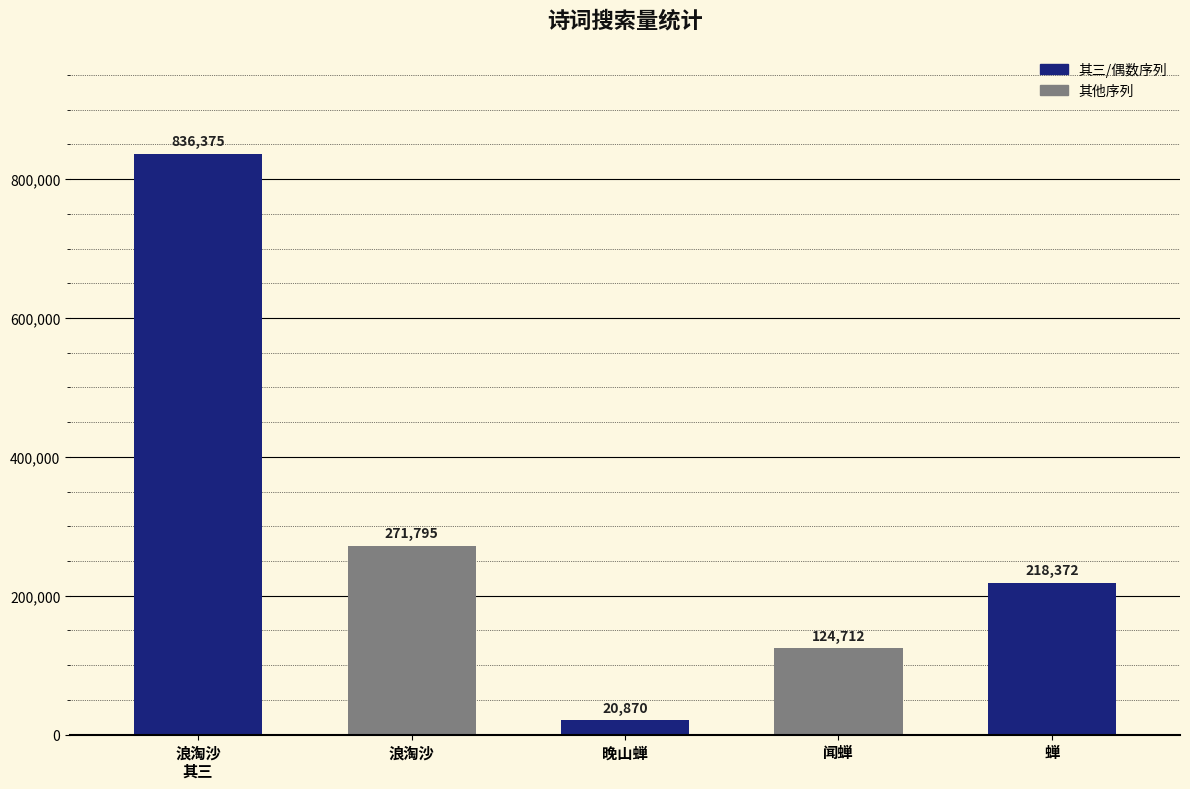

What is the value of the 4th bar from the left?

124712